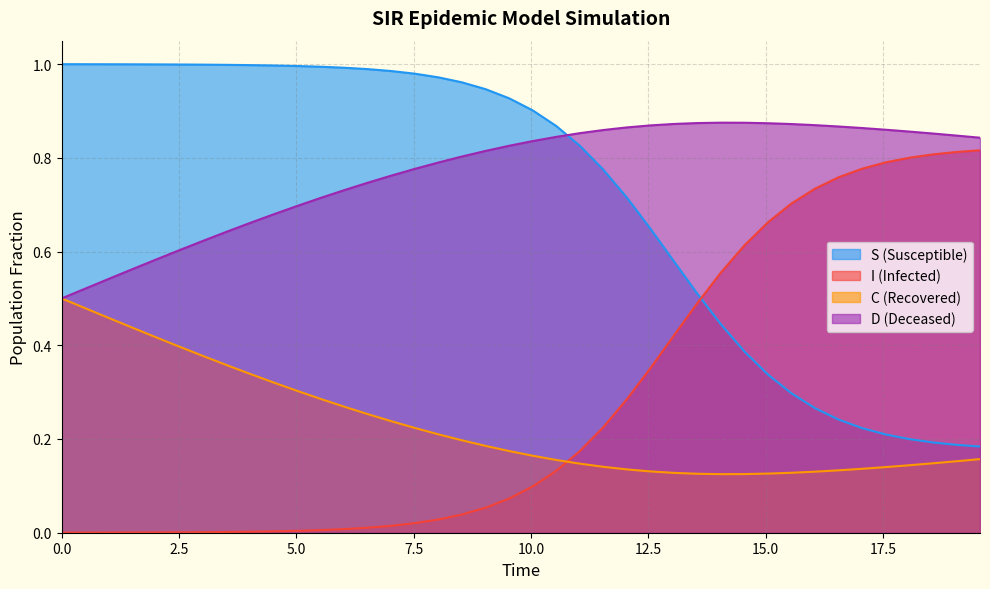

List the series in order of their peak value, lowest first.

C (Recovered), I (Infected), D (Deceased), S (Susceptible)